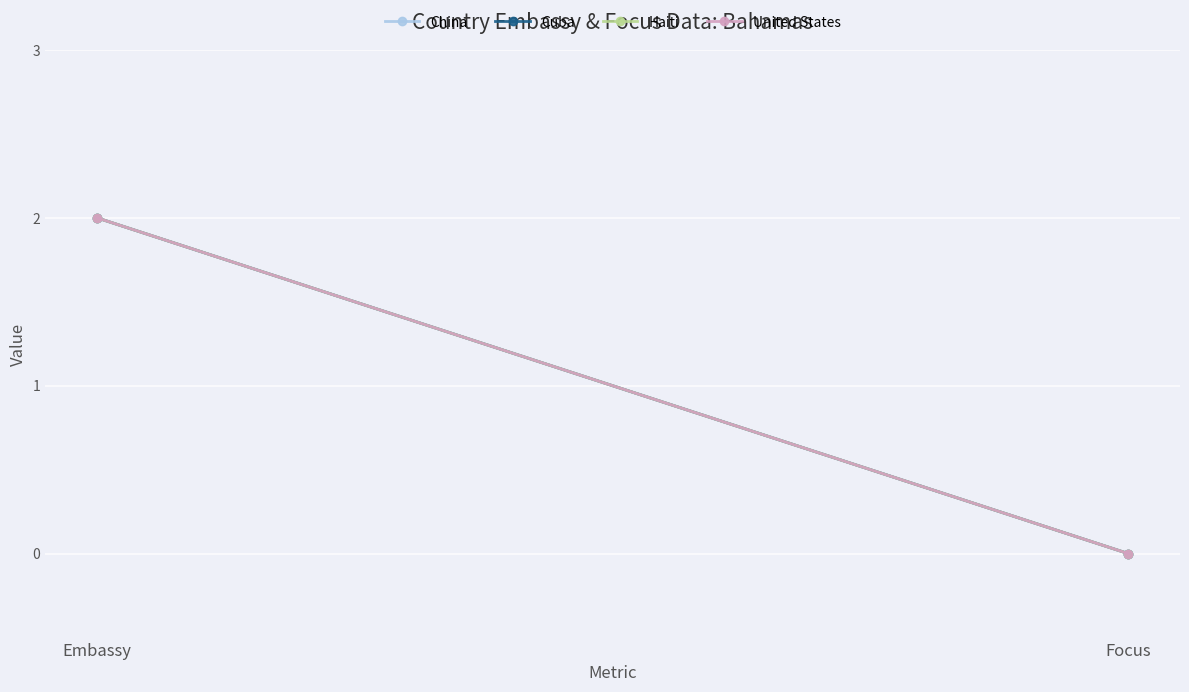

How many categories are shown in the chart?

2